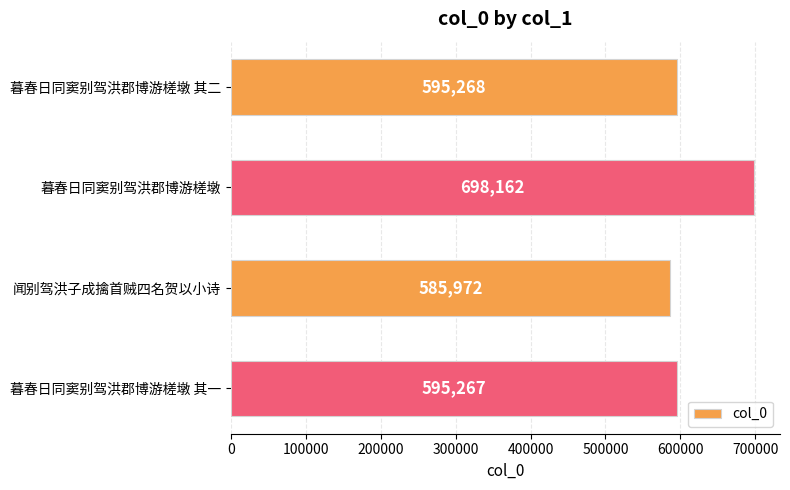

Reading top to bottom, what are all the values shown in this chart?

暮春日同窦别驾洪郡博游槎墩 其二=595268	暮春日同窦别驾洪郡博游槎墩=698162	闻别驾洪子成擒首贼四名贺以小诗=585972	暮春日同窦别驾洪郡博游槎墩 其一=595267